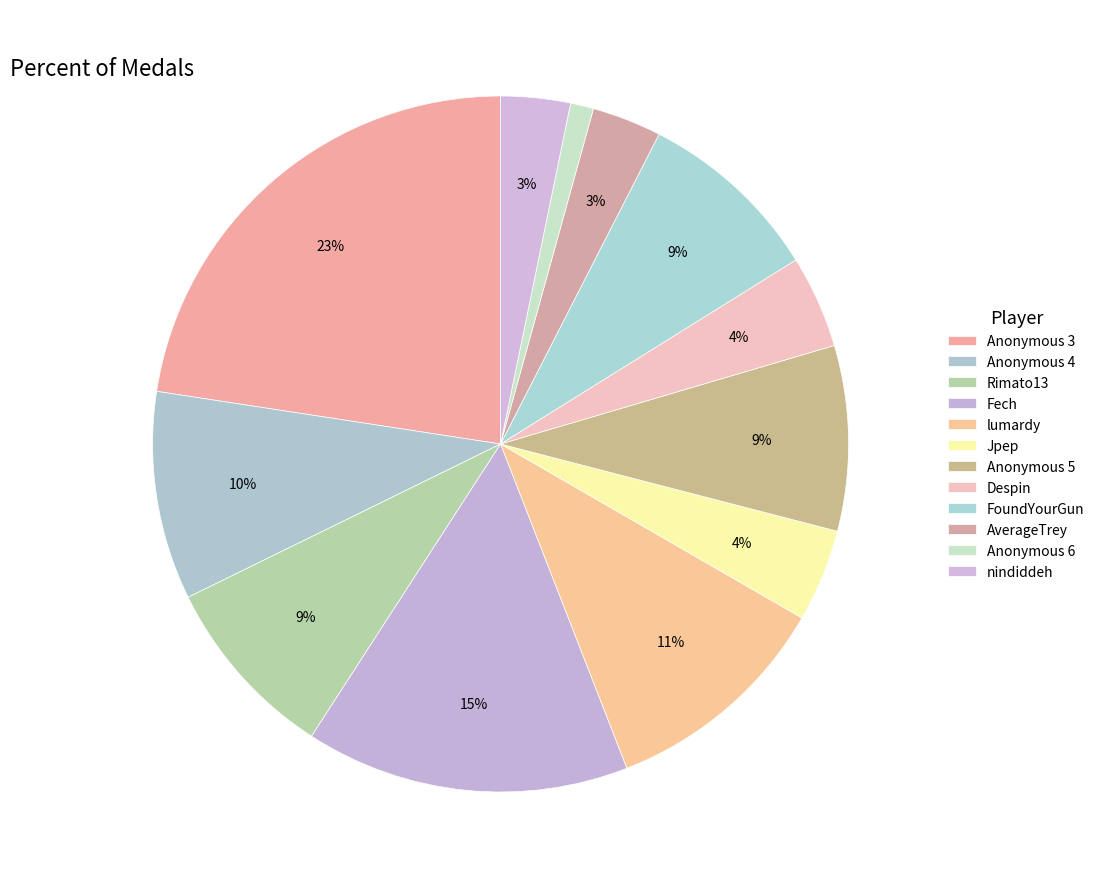

Count the number of slices in the pie.

12